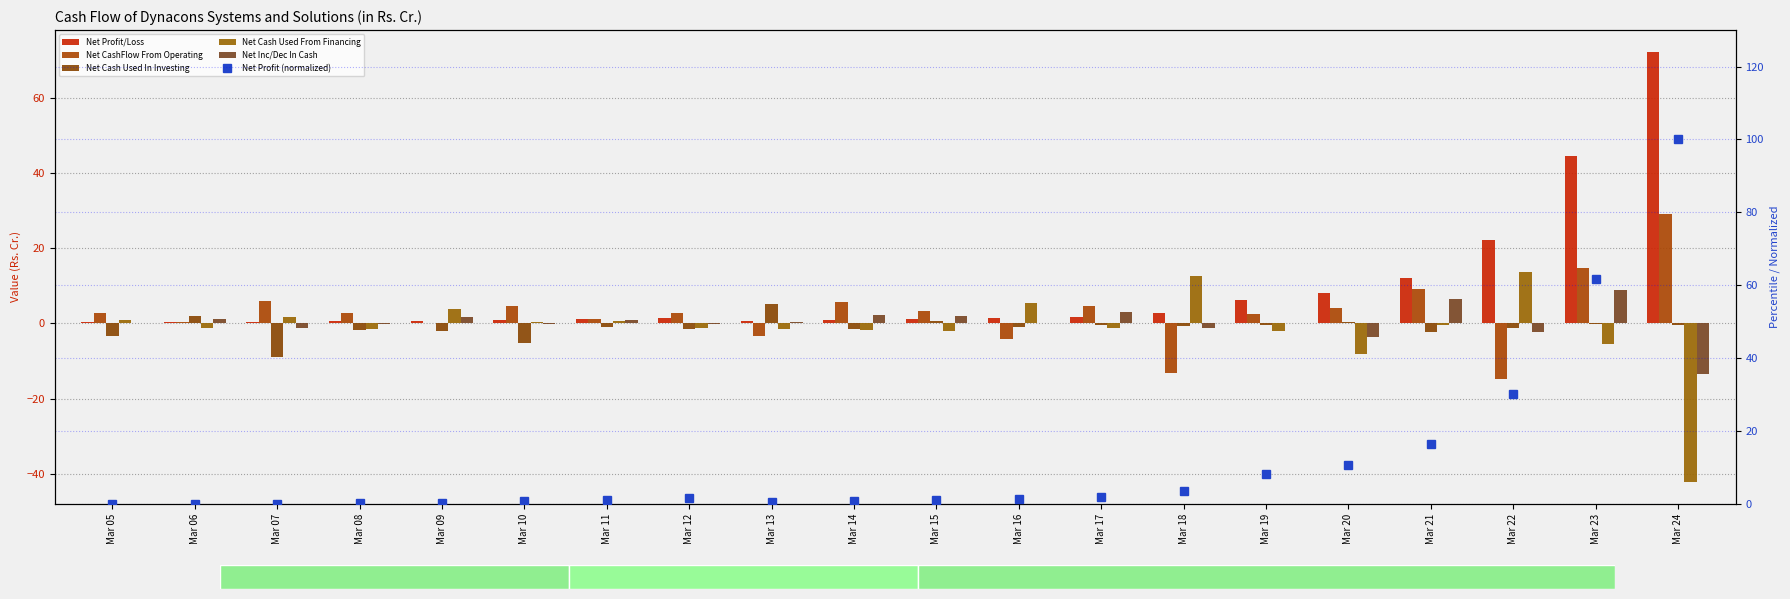

Does the chart contain stacked bars?

No